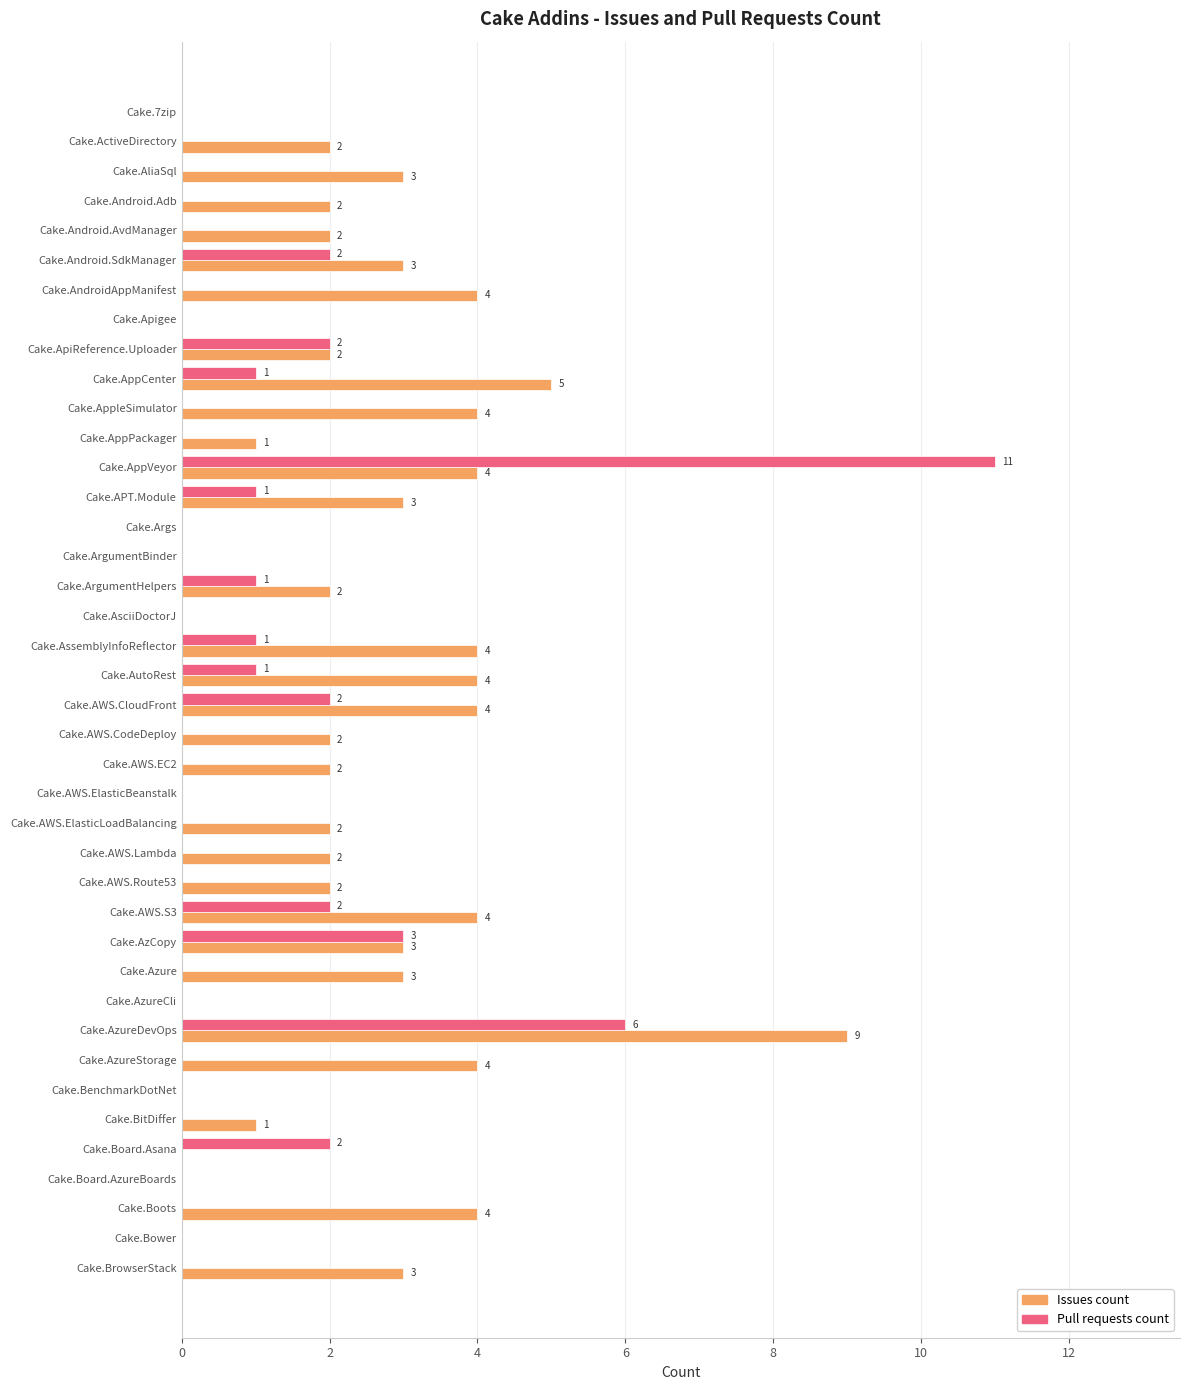

What is the total value across all series at Cake.AutoRest?

5